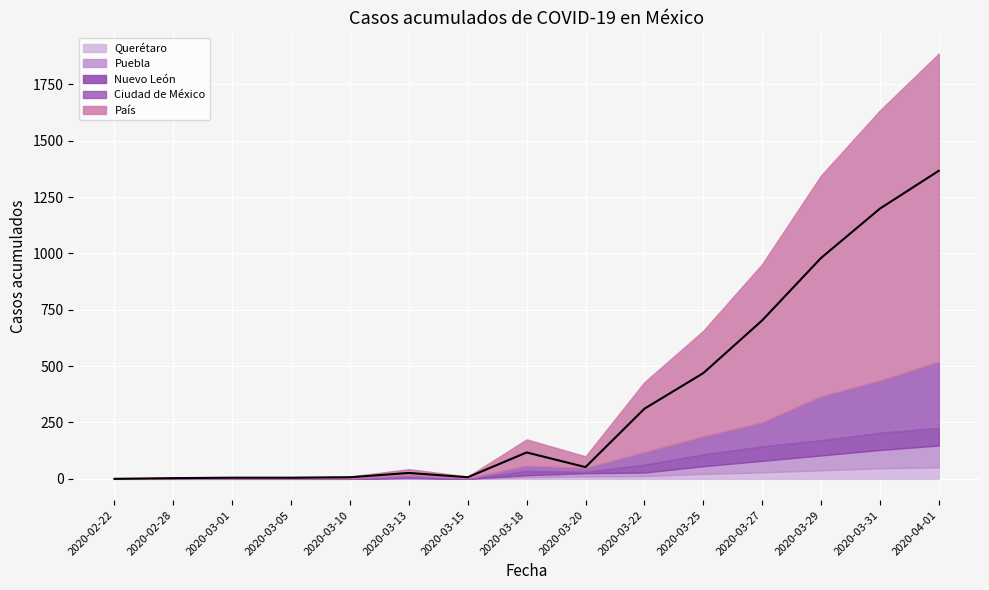

Is it true that Nuevo León equals 0 at 2020-02-28?

True